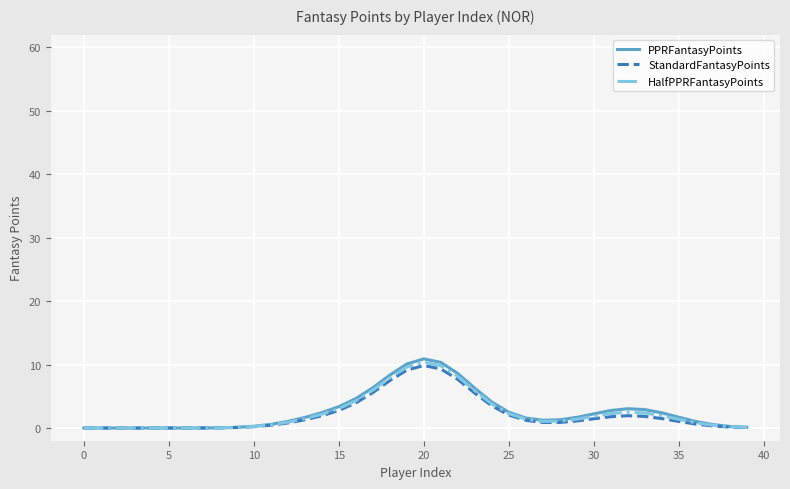

What is the greatest value displayed?

10.9